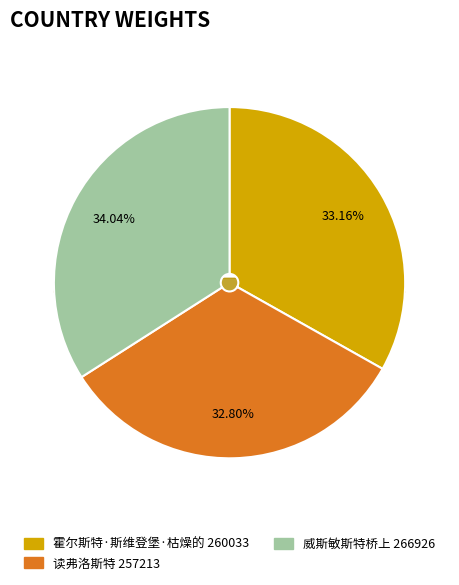

Rank the categories by value from lowest to highest.

读弗洛斯特, 霍尔斯特·斯维登堡·枯燥的, 威斯敏斯特桥上